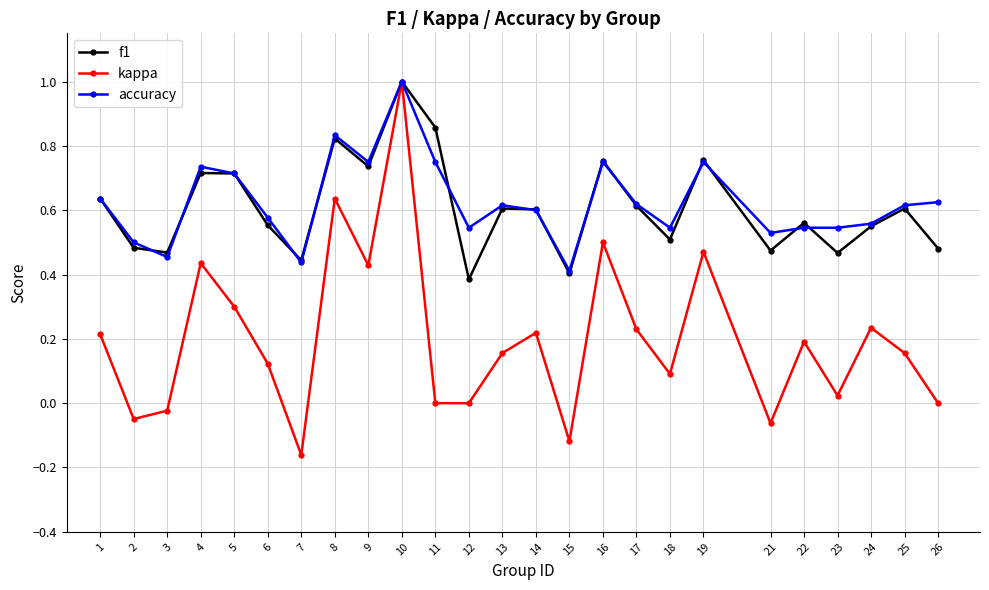

At which category is the sum across all series the highest?

10